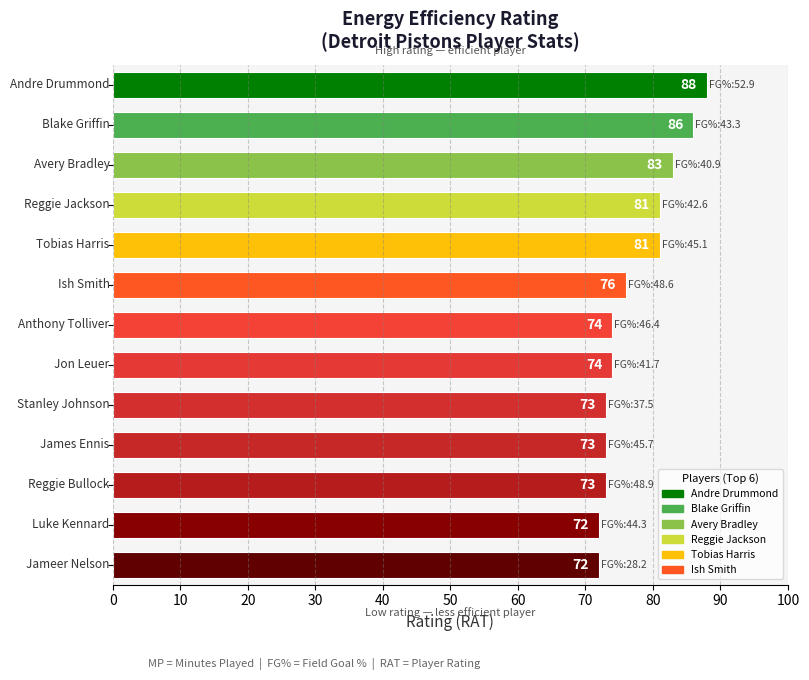

What is the sum of all values?

1006